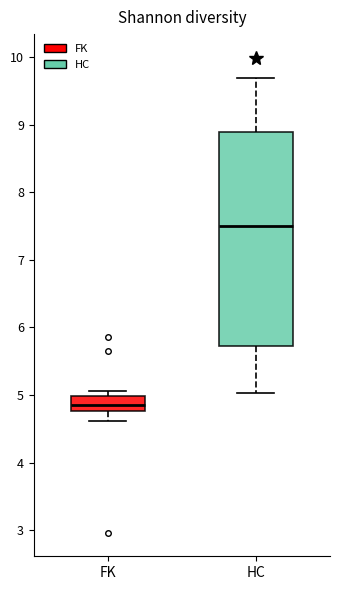

Reading left to right, read every box against the y-axis: the position of its median line, the range the box covers, and the ends of its whiskers. The values are not printed on the chart, so give them approximately, as read against the axis.

FK: median 4.9, box 4.8 to 5.0, whiskers 4.6 to 5.1
HC: median 7.5, box 5.7 to 8.9, whiskers 5.0 to 9.7